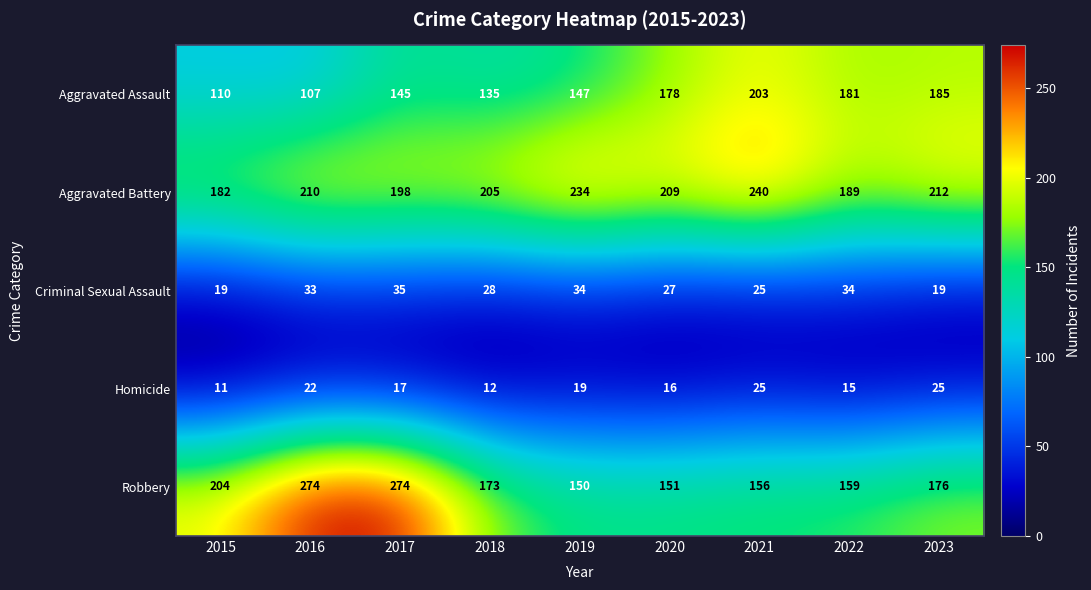

What is the minimum value shown in the chart?

11